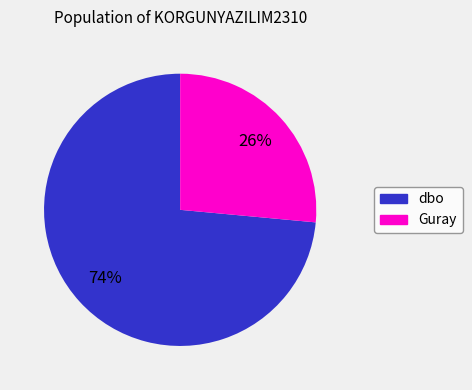

To the nearest percent, what is the average slice percentage?

50%